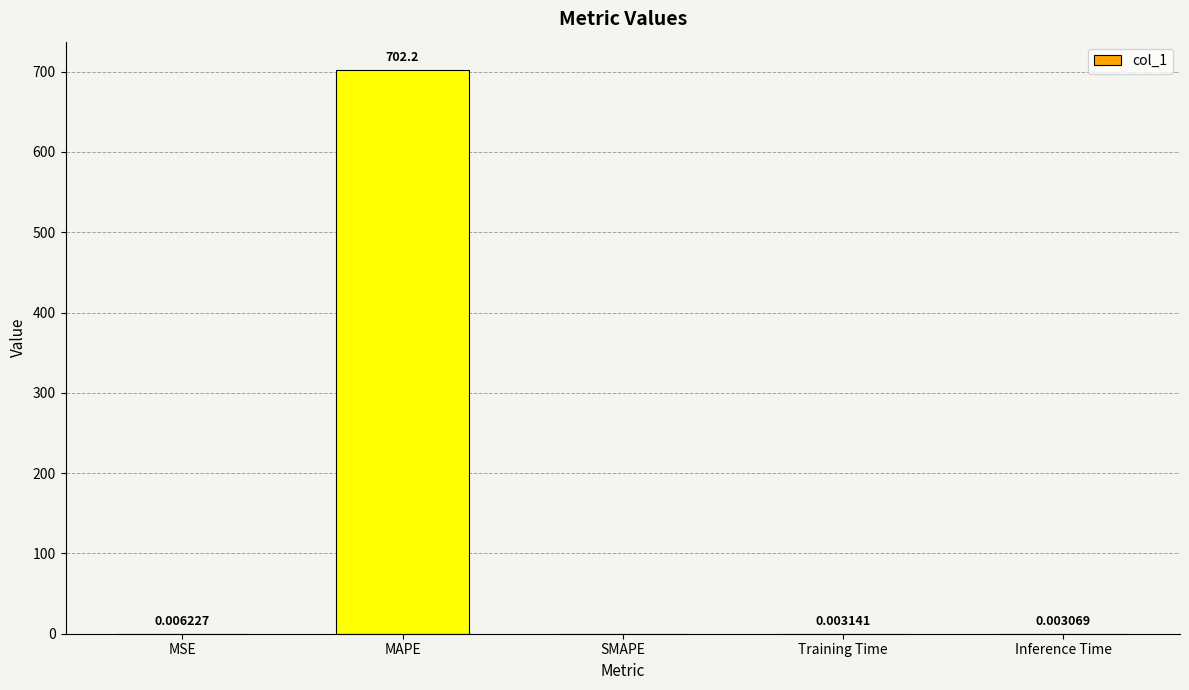

Where is the data nearest to the value 351?

MSE